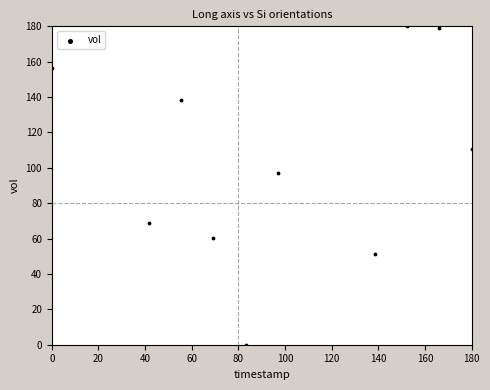

What is the range of X values (max minus min)?

180.0